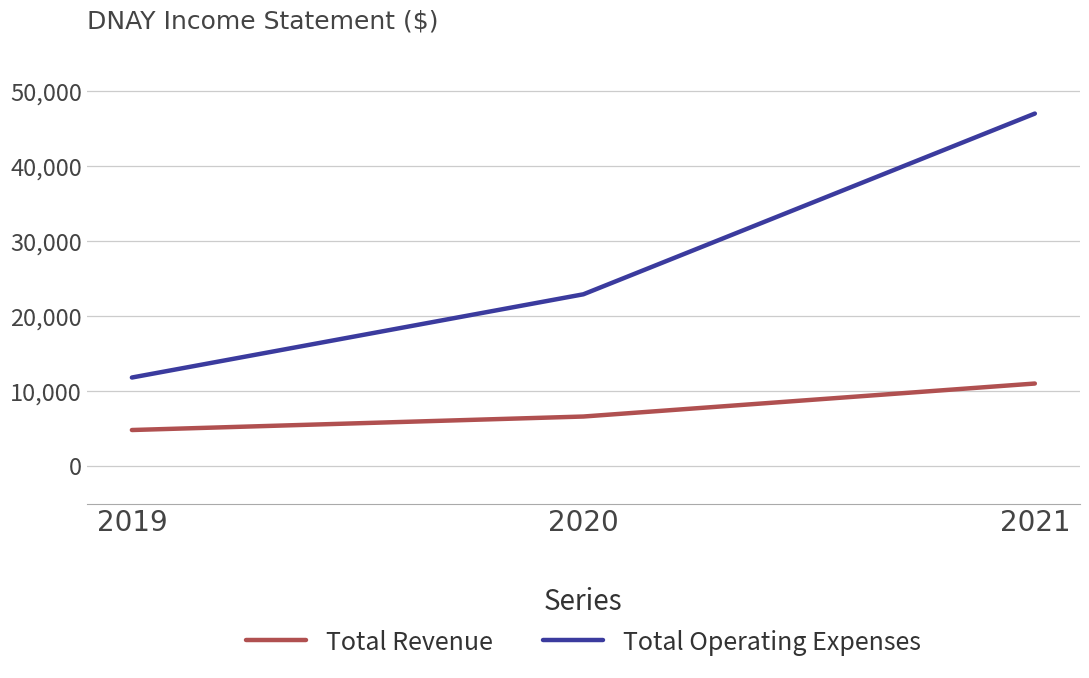

True or false: Total Revenue has a value of 1082 at 2019.

False